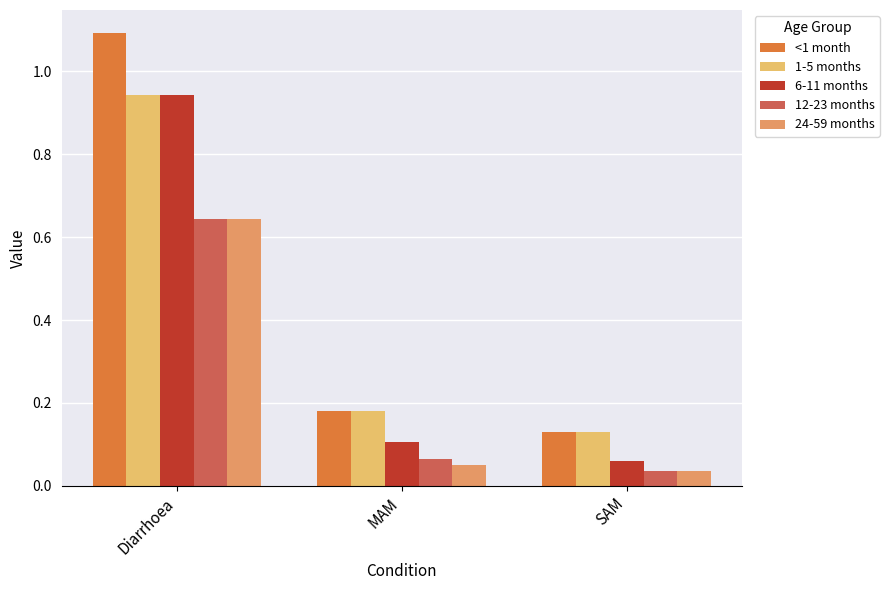

At which label is <1 month closest to 0?

SAM